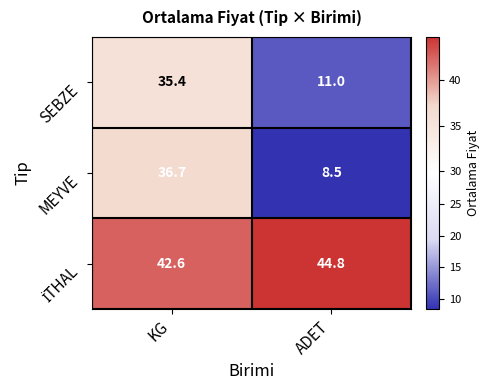

The MEYVE series shows 60.8 at KG. True or false?

False